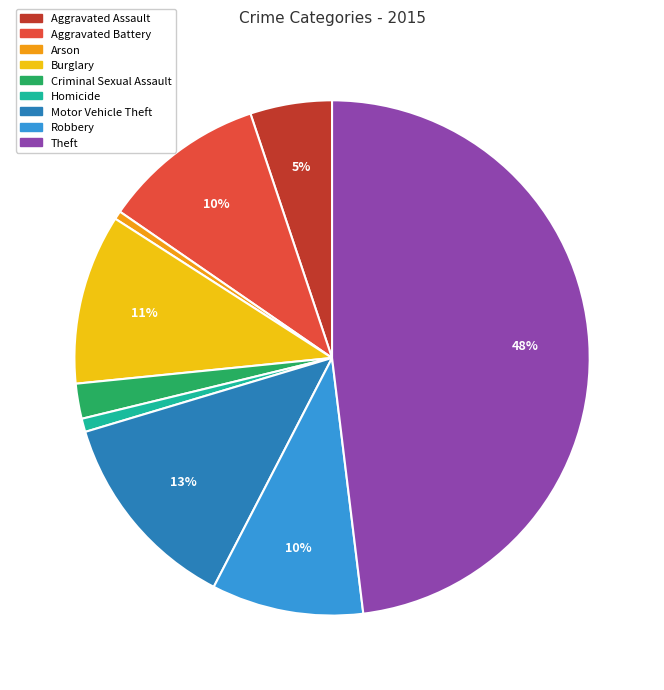

Is there any slice that represents more than half of the pie?

No